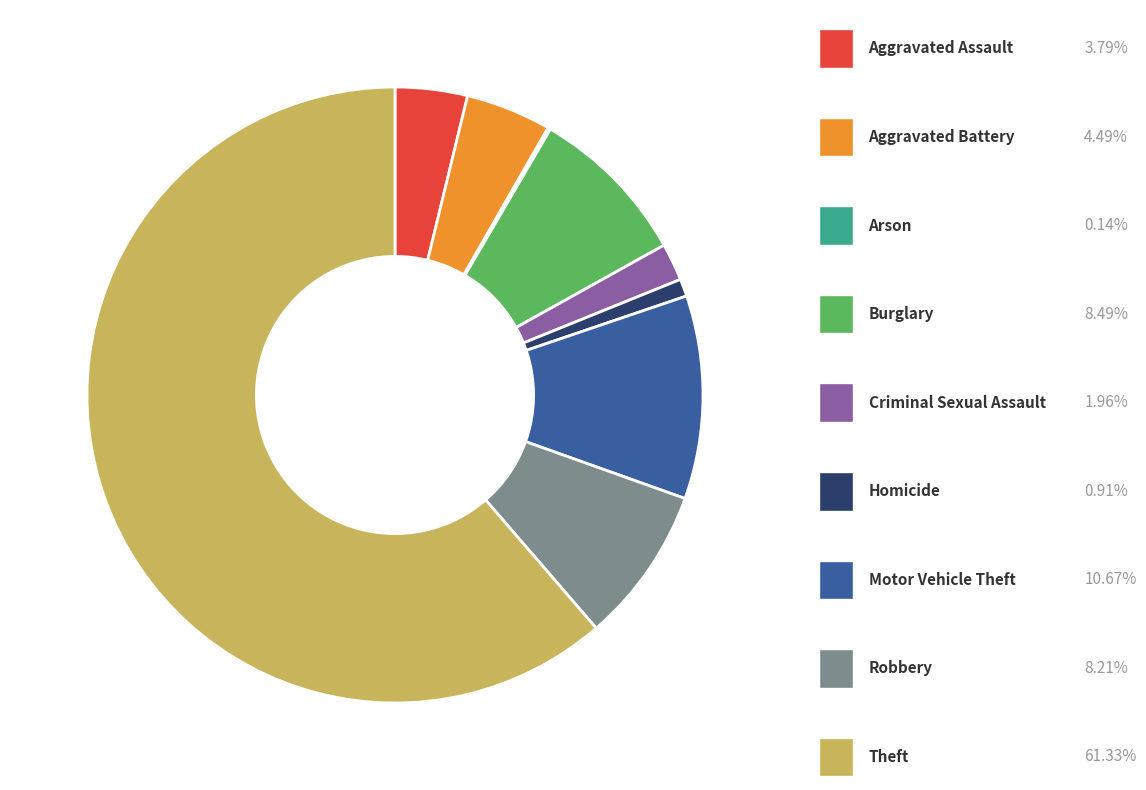

True or false: Burglary accounts for 16% of the total.

False